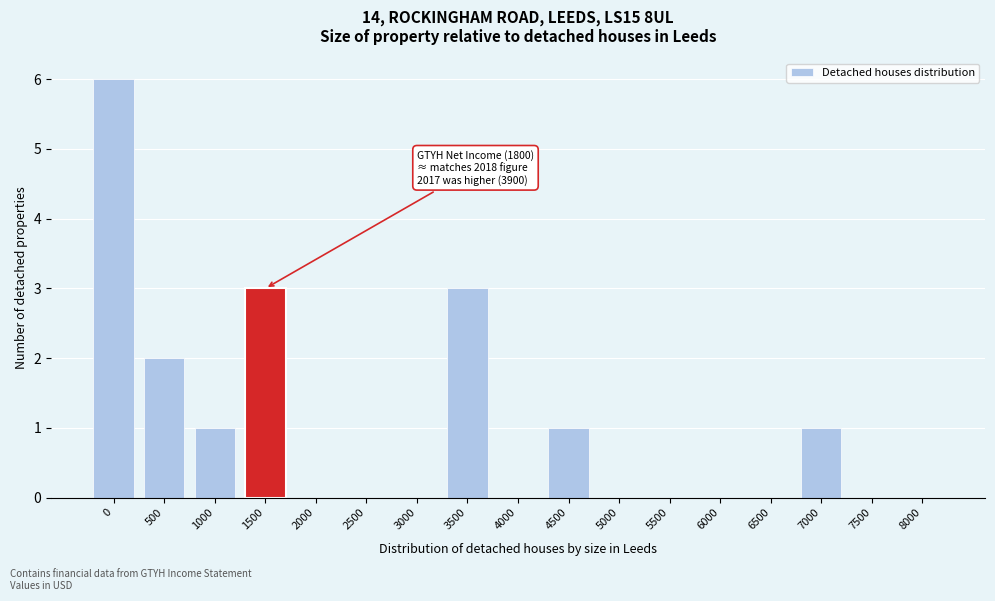

Reading right to left, extract all data points from this chart.

8000=0	7500=0	7000=1	6500=0	6000=0	5500=0	5000=0	4500=1	4000=0	3500=3	3000=0	2500=0	2000=0	1500=3	1000=1	500=2	0=6